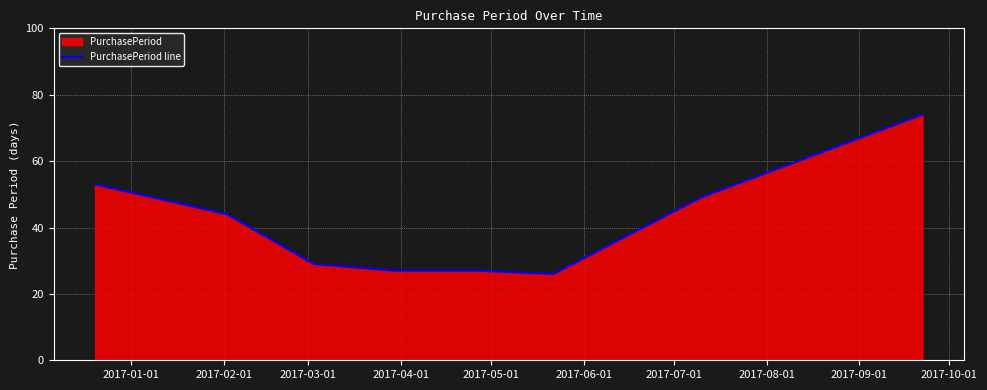

What is the average value?

41